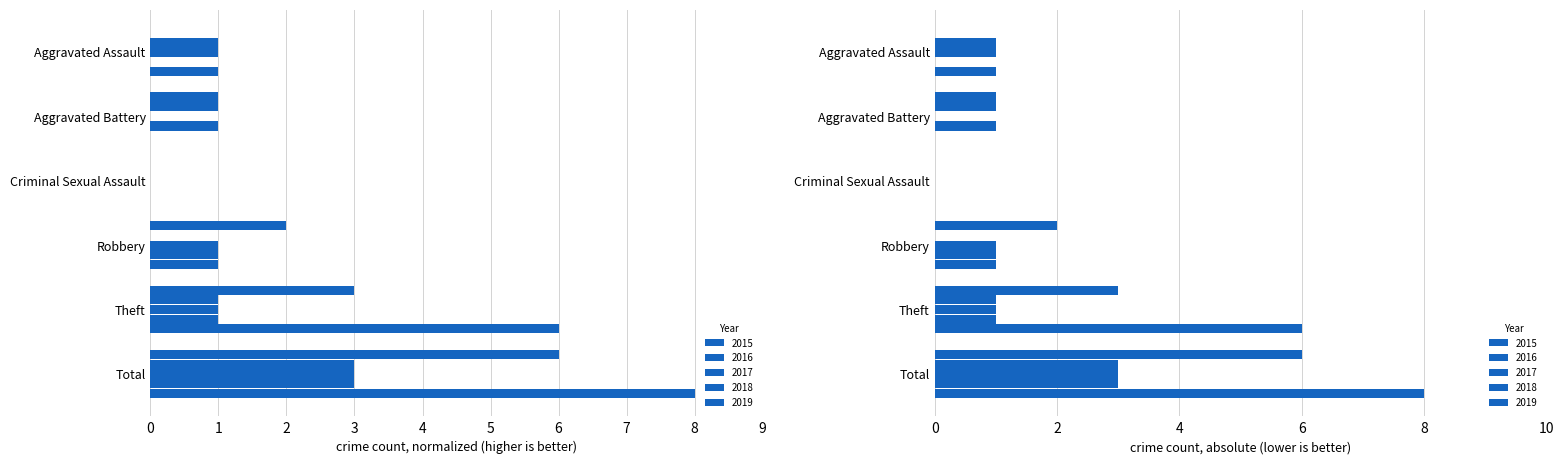

Which category has the highest value in the 2015 series?

Total